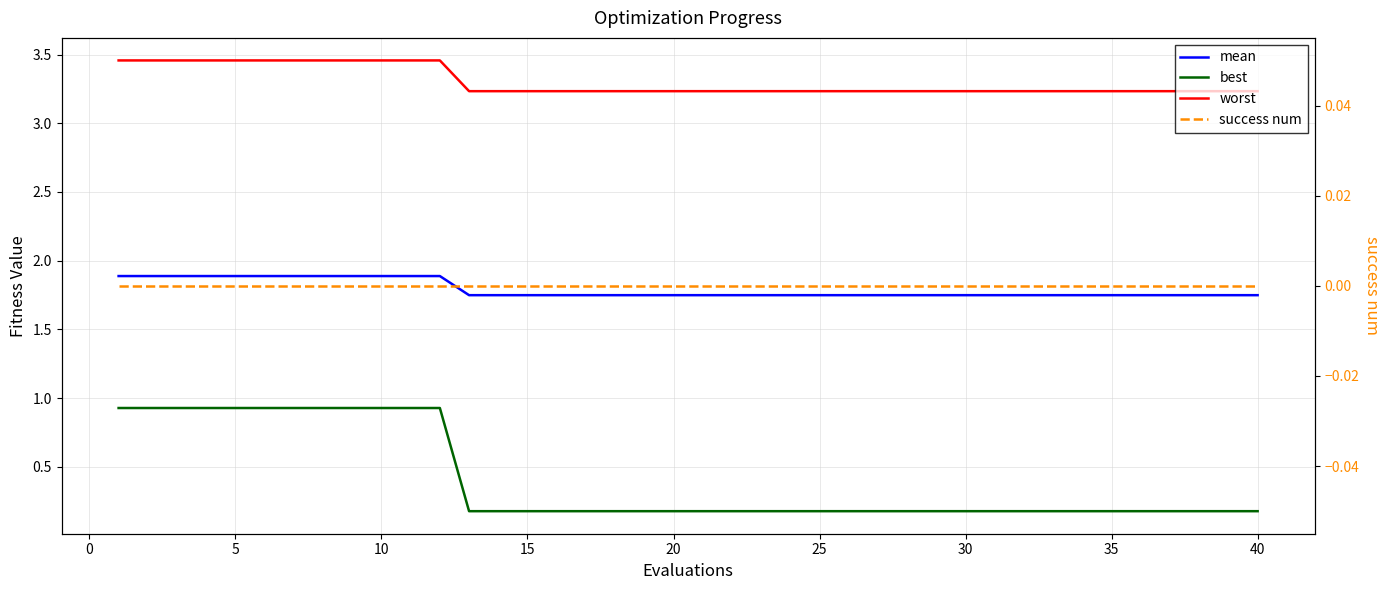

What are all the series names shown in the legend?

mean, best, worst, success num